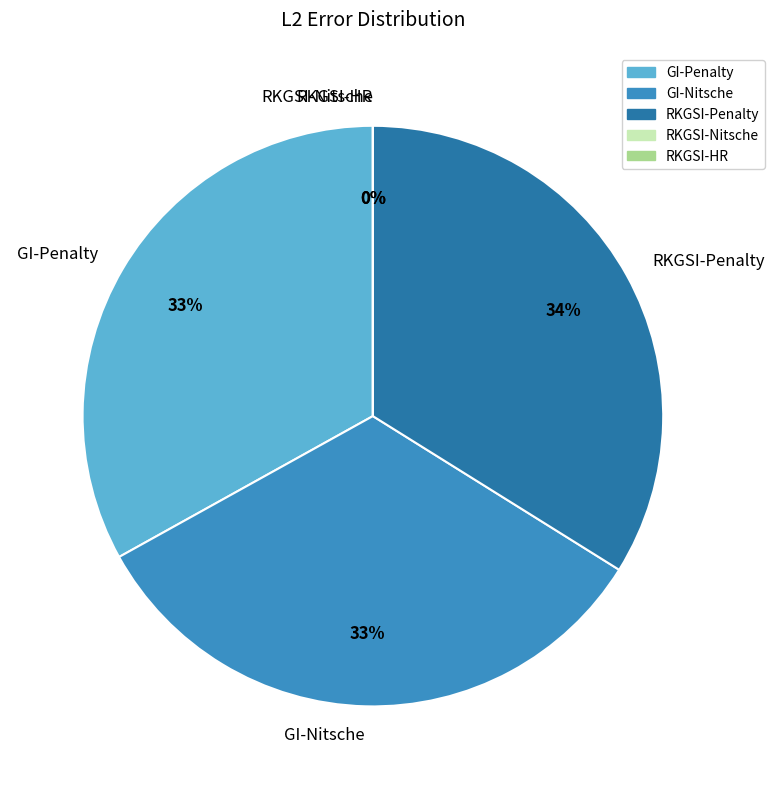

What is the smallest slice in the pie chart?

RKGSI-Nitsche